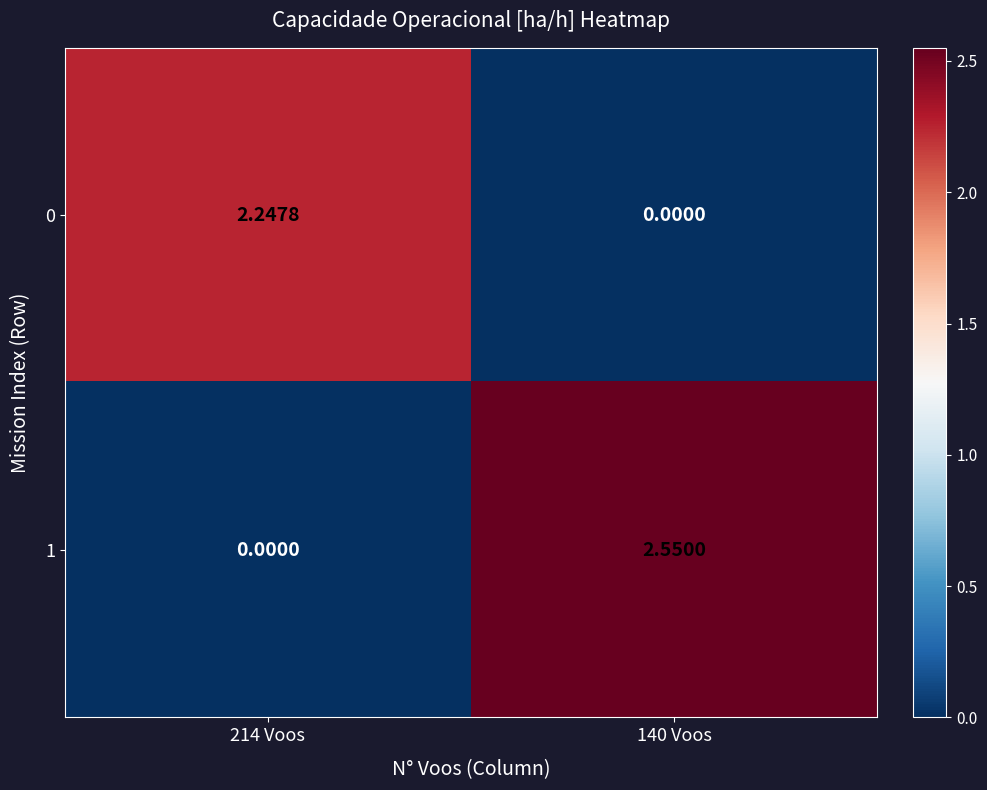

Is the value of 1 at 140 Voos greater than the value of 0 at 140 Voos?

Yes